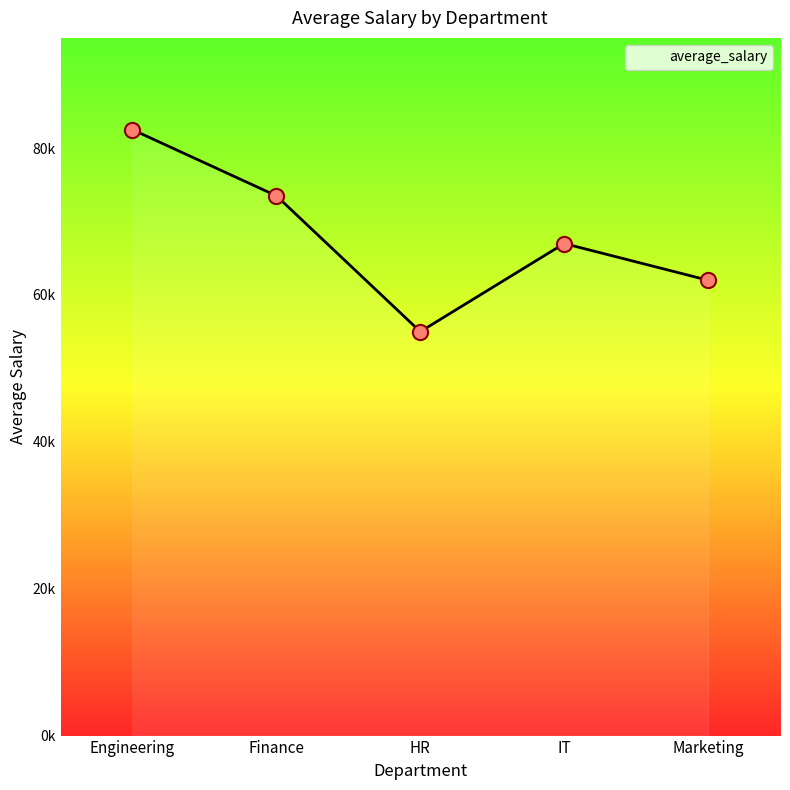

What is the change in value from IT to Marketing?

-5000